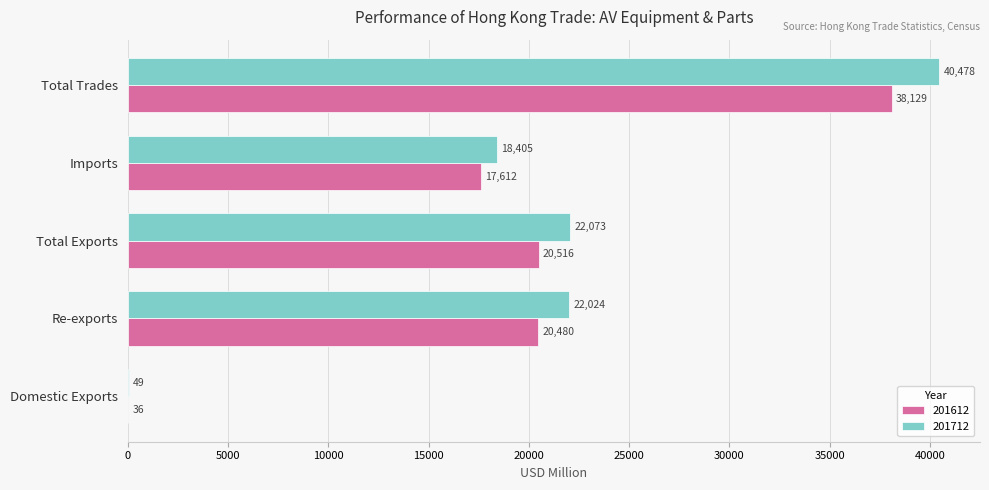

Is the value of 201712 at Re-exports greater than the value of 201612 at Domestic Exports?

Yes